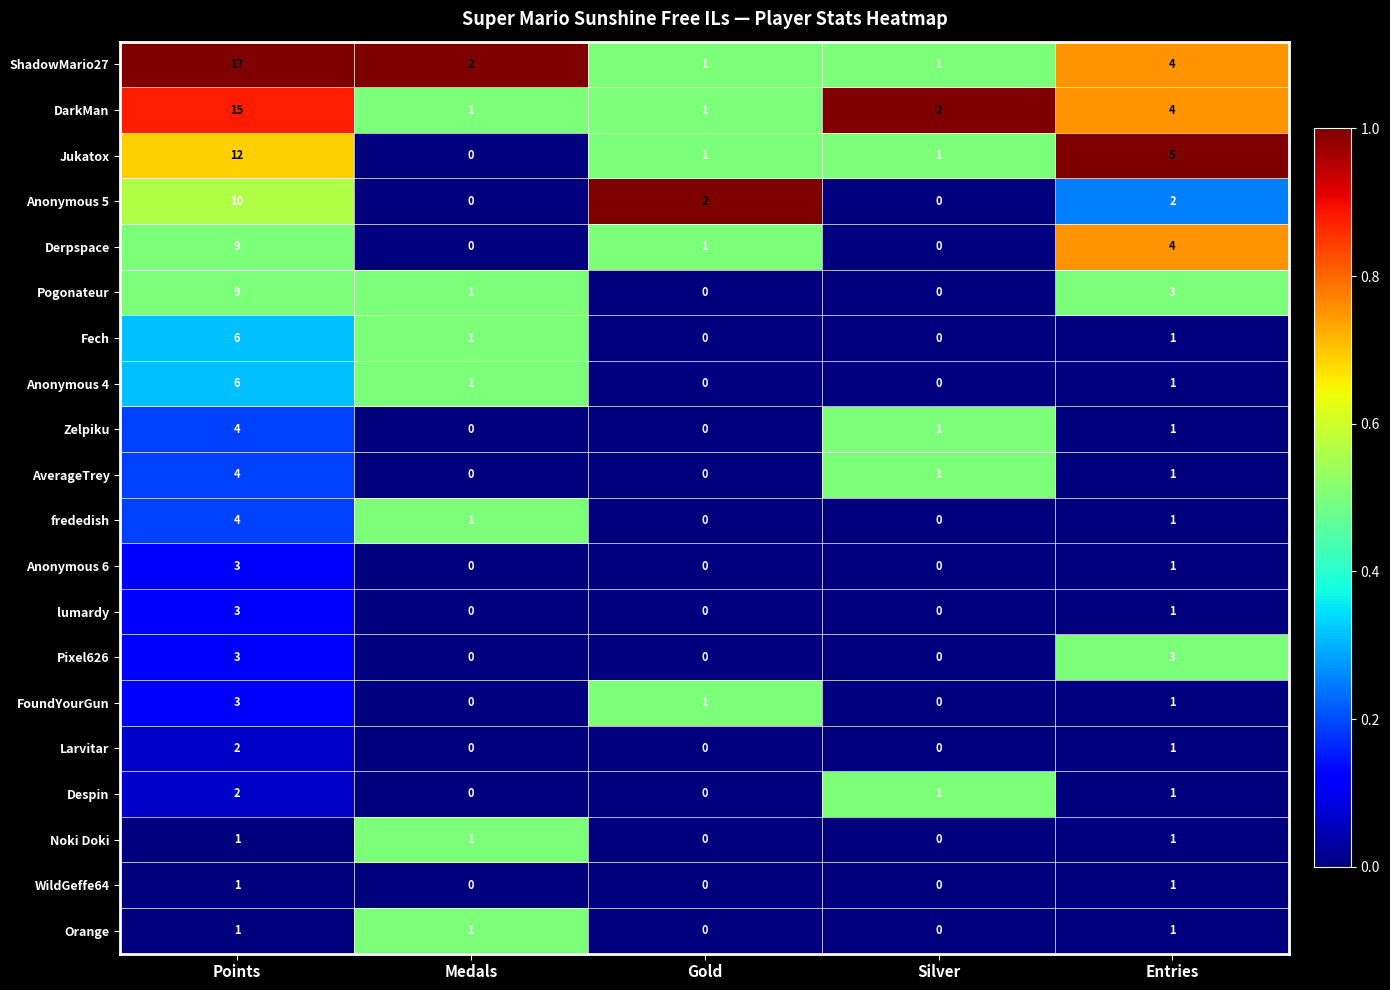

Which series has the widest spread of values?

ShadowMario27